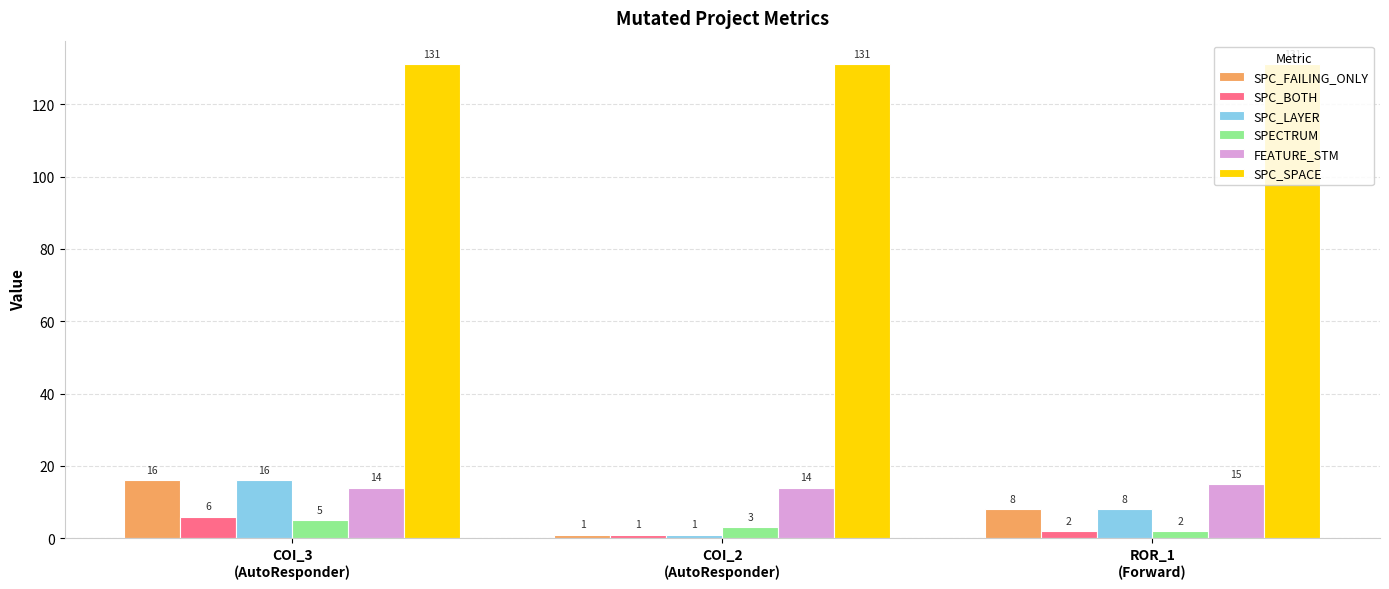

Where is SPECTRUM nearest to the value 3?

COI_2
(AutoResponder)